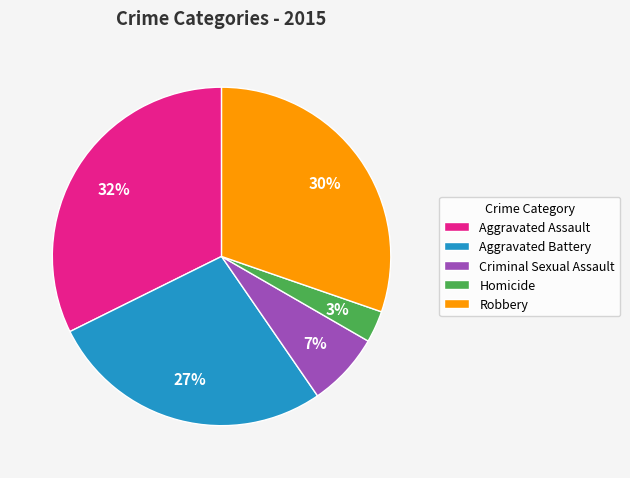

True or false: Aggravated Battery accounts for 27% of the total.

True